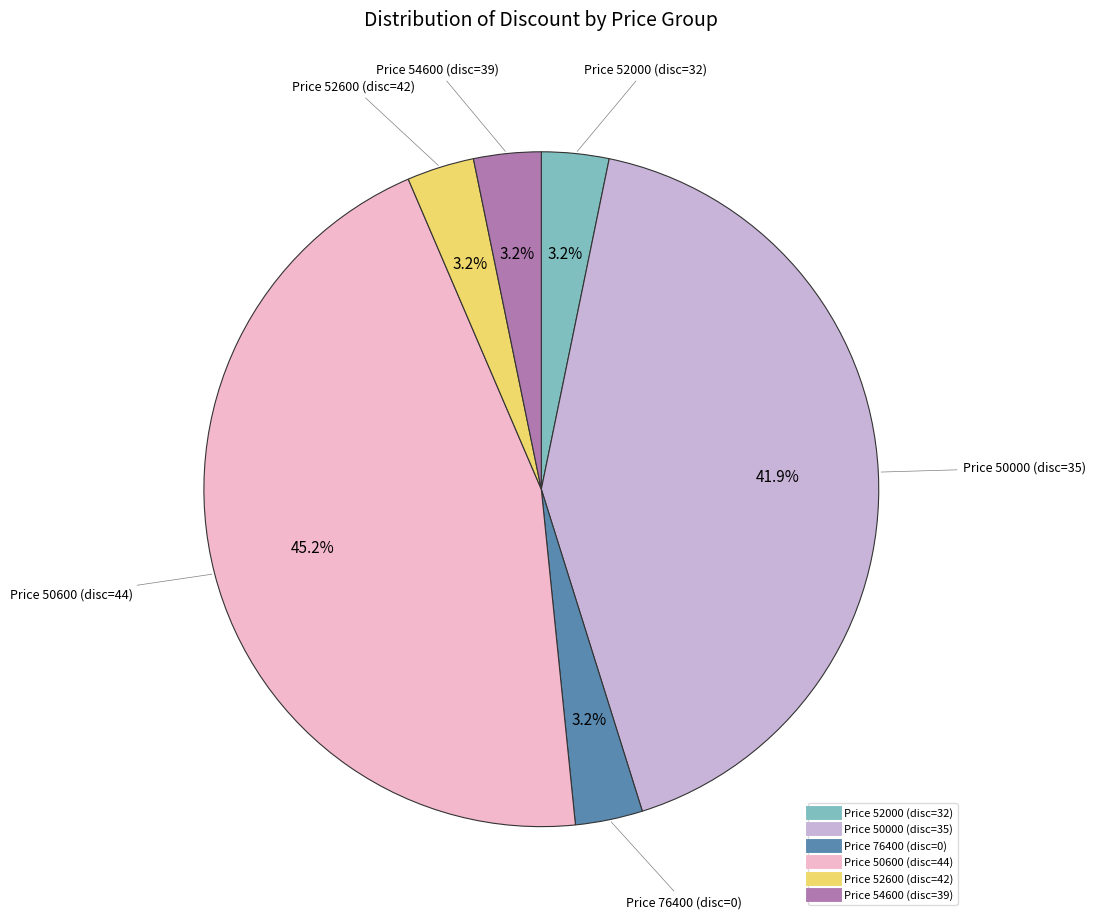

Is there a majority slice in this chart?

No